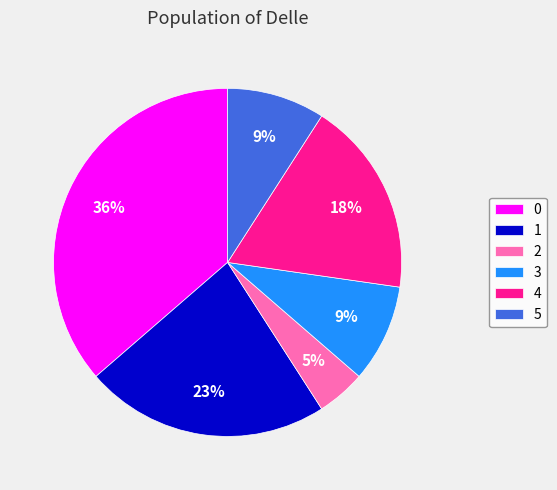

Is the sum of 3 and 4 greater than half?

No